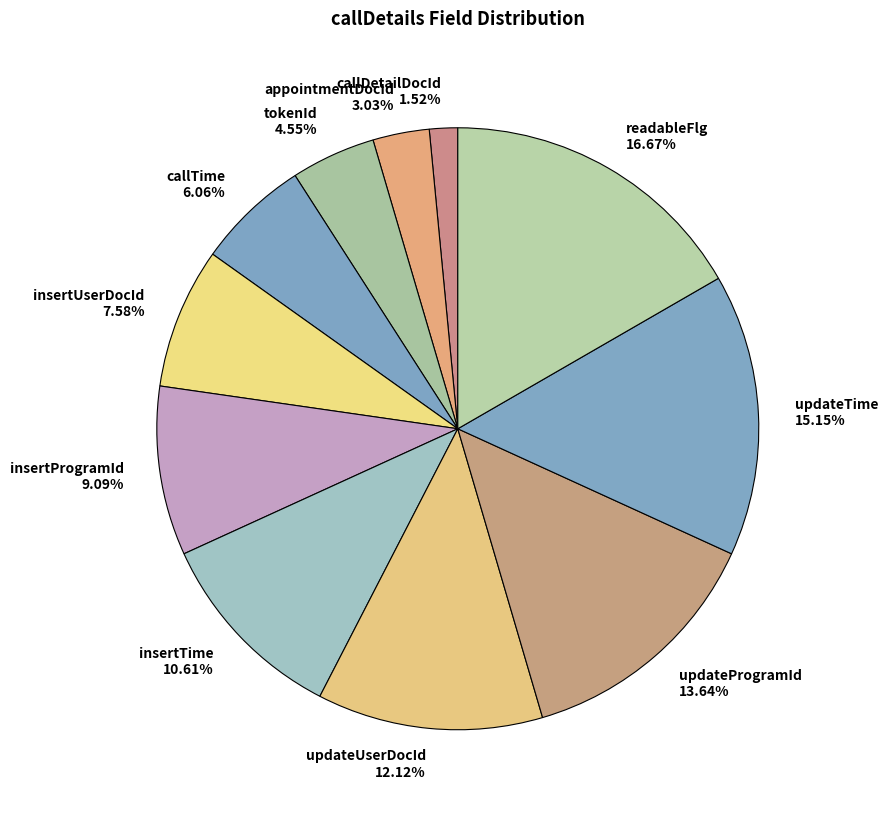

Rank the categories by value from lowest to highest.

callDetailDocId, appointmentDocId, tokenId, callTime, insertUserDocId, insertProgramId, insertTime, updateUserDocId, updateProgramId, updateTime, readableFlg